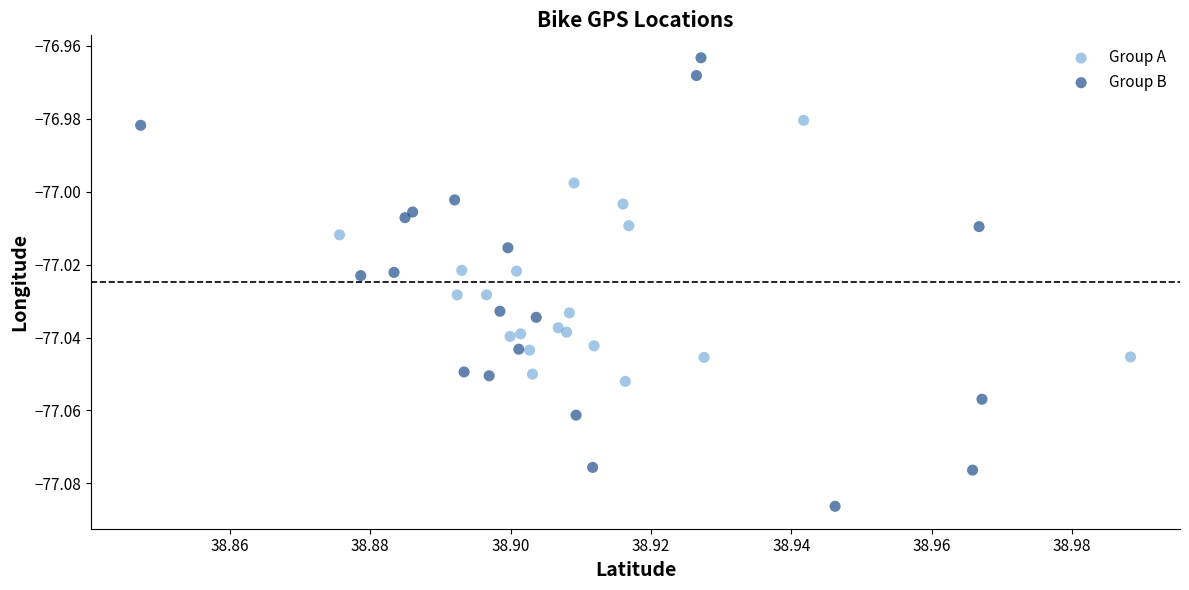

Which series reaches the minimum Y coordinate?

Group B